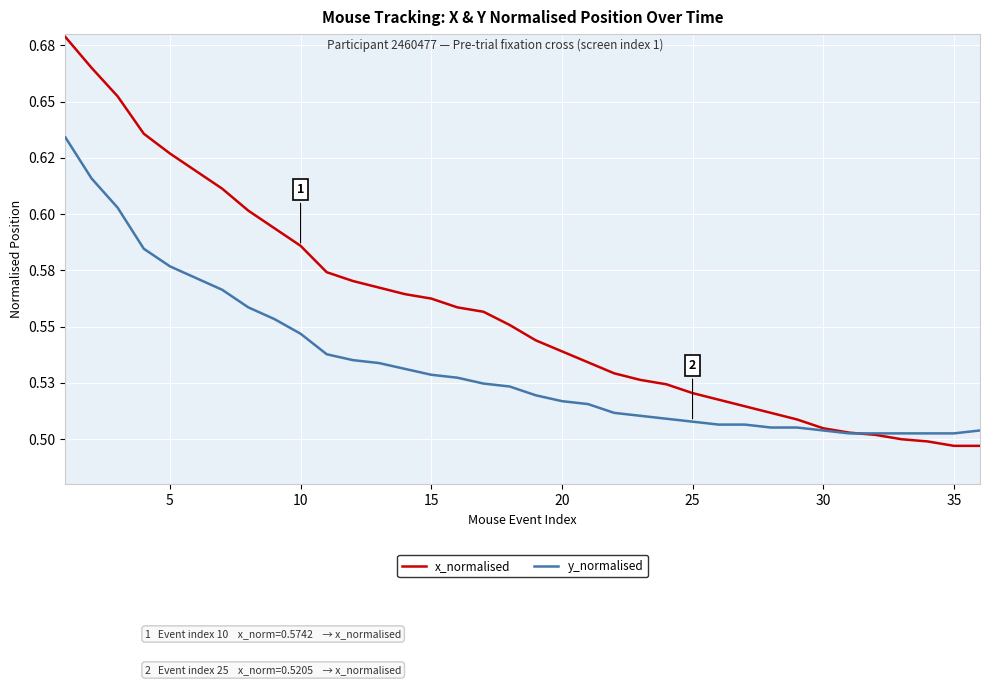

Does the chart display data point markers on the line(s)?

No